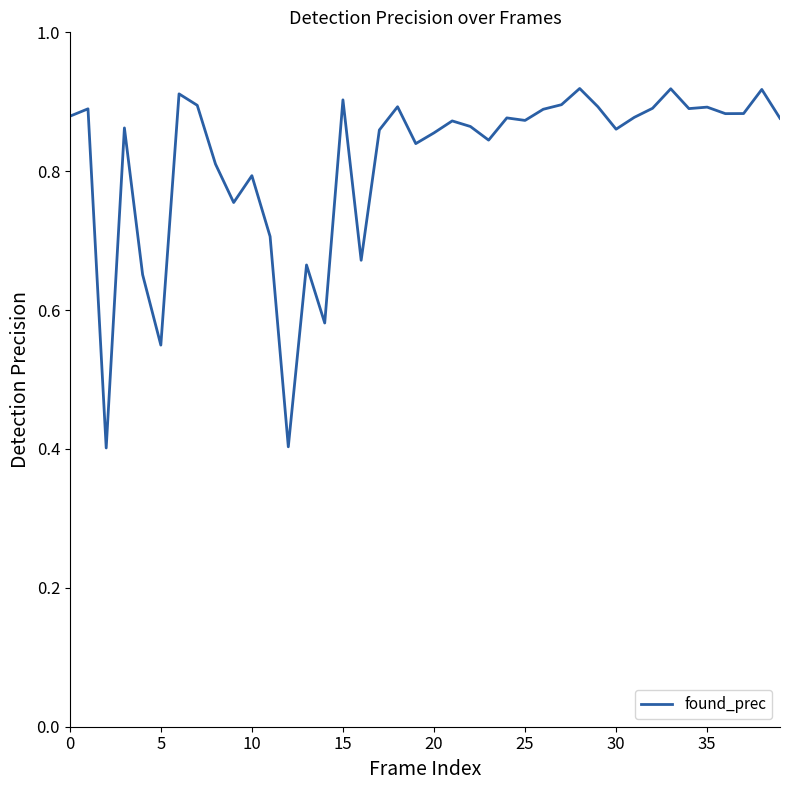

At which category does the chart reach its peak across all series?

28